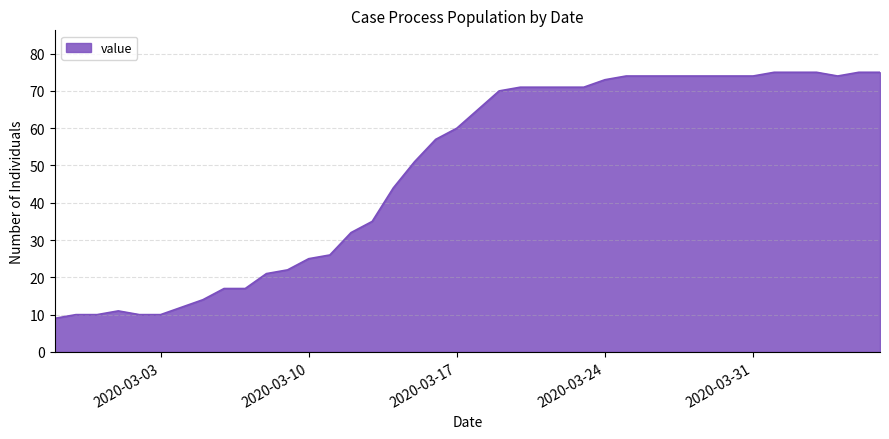

What is the minimum value shown in the chart?

9